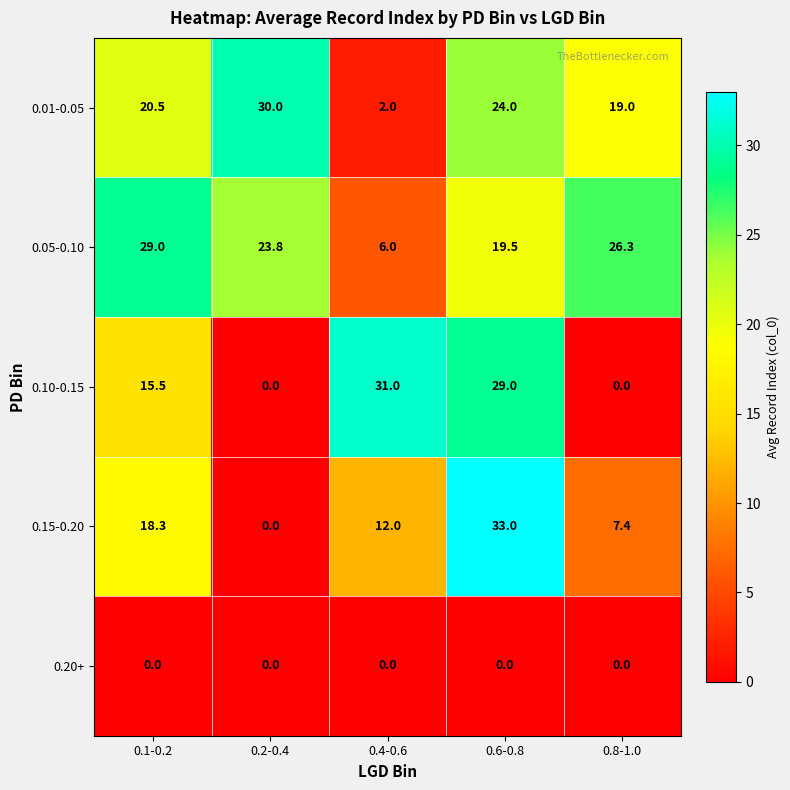

Rank the series by their maximum value, from lowest to highest.

0.20+, 0.05-0.10, 0.01-0.05, 0.10-0.15, 0.15-0.20